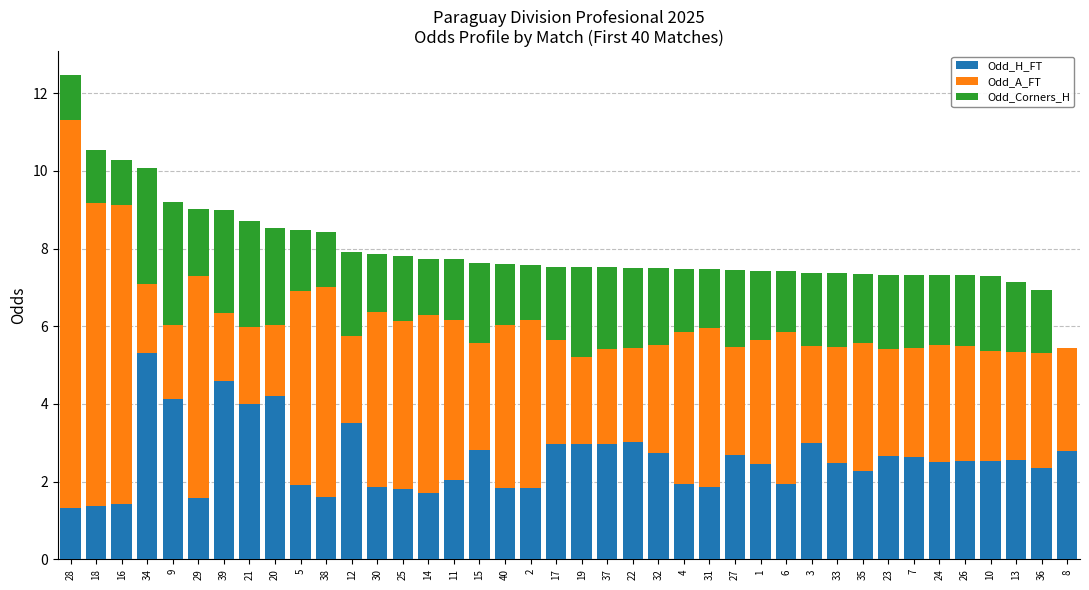

What is the maximum value for Odd_H_FT?

5.3